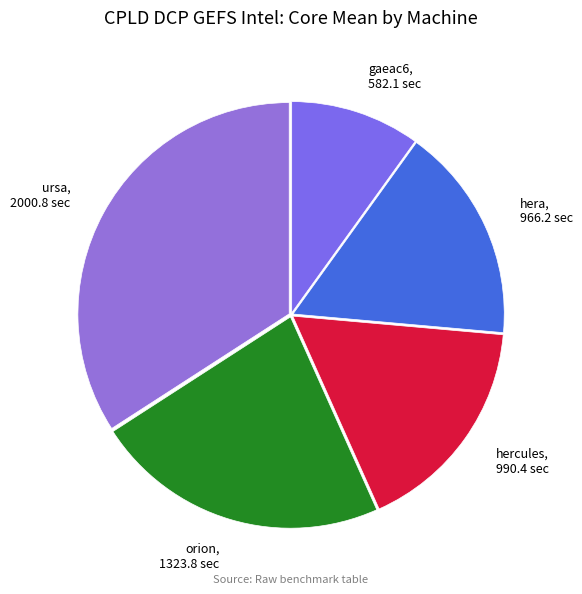

What is the ratio of the value at hera to the value at ursa?

0.5